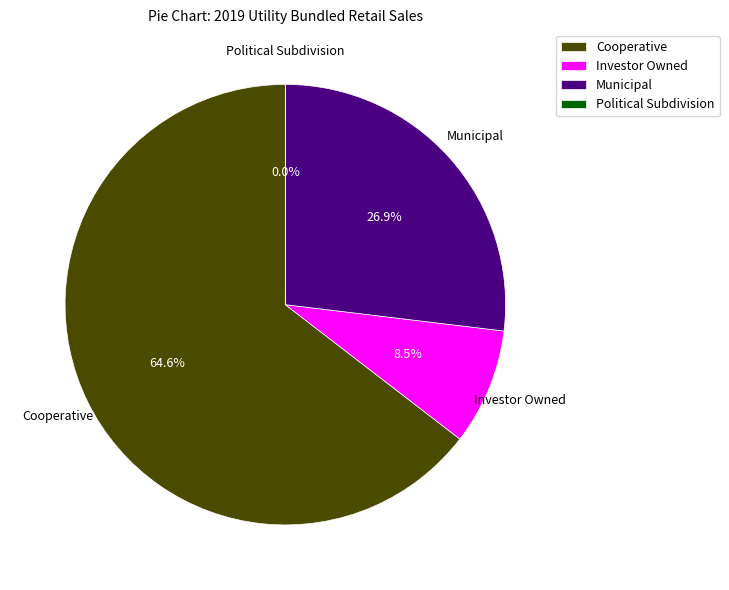

Which slice is the largest?

Cooperative